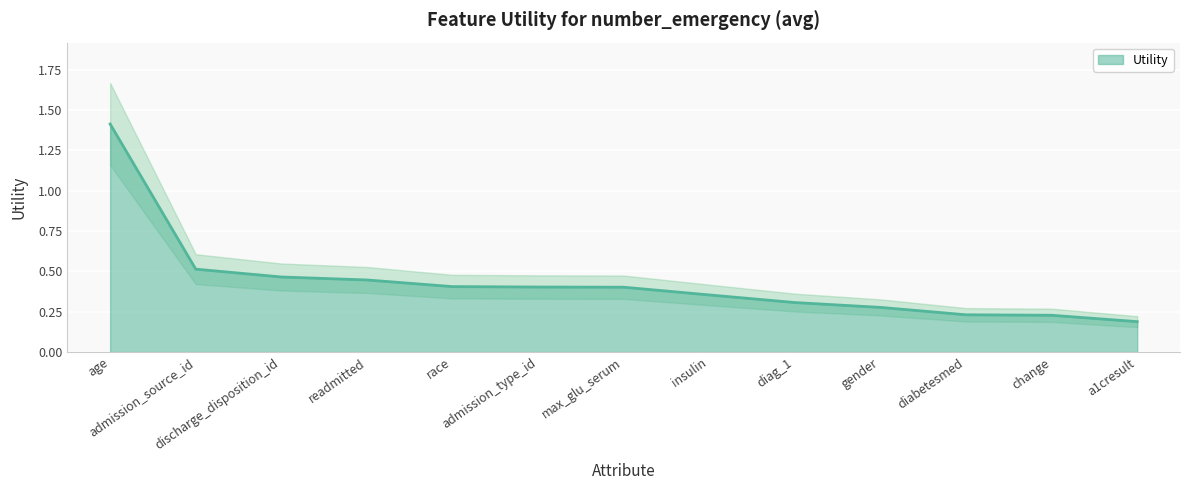

How many lines are shown in the chart?

1